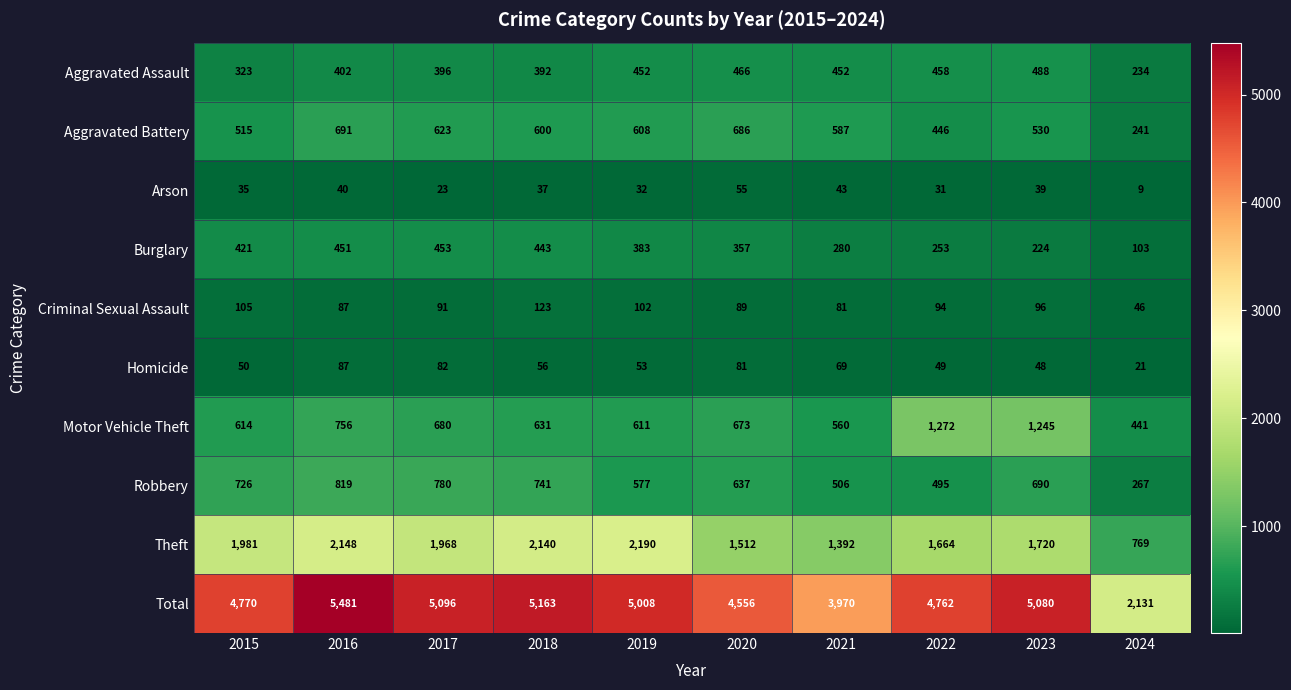

Count the number of categories in the chart.

10